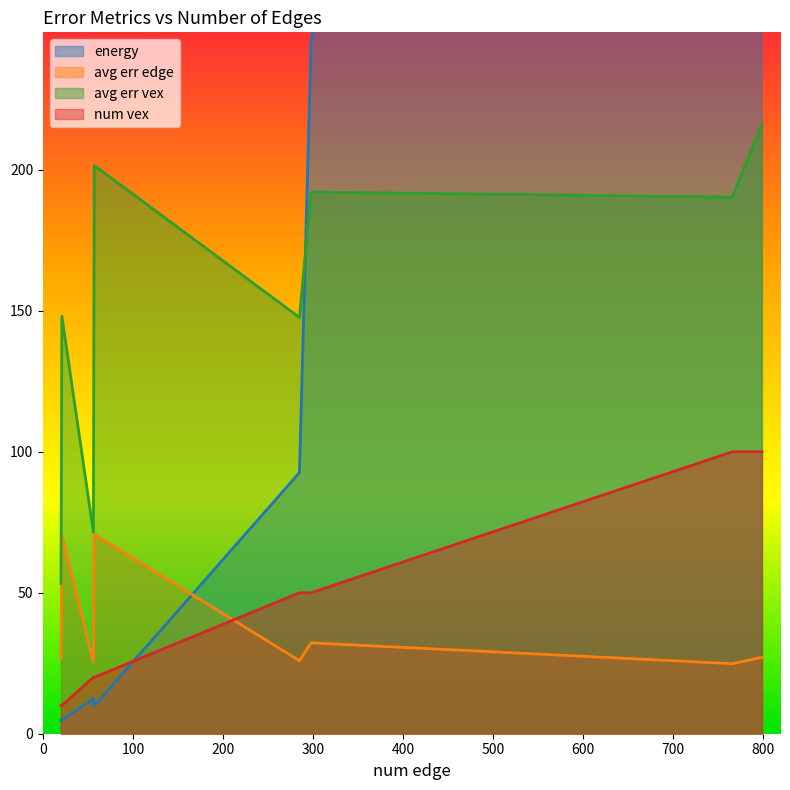

True or false: avg err vex and avg err edge cross at least once.

False